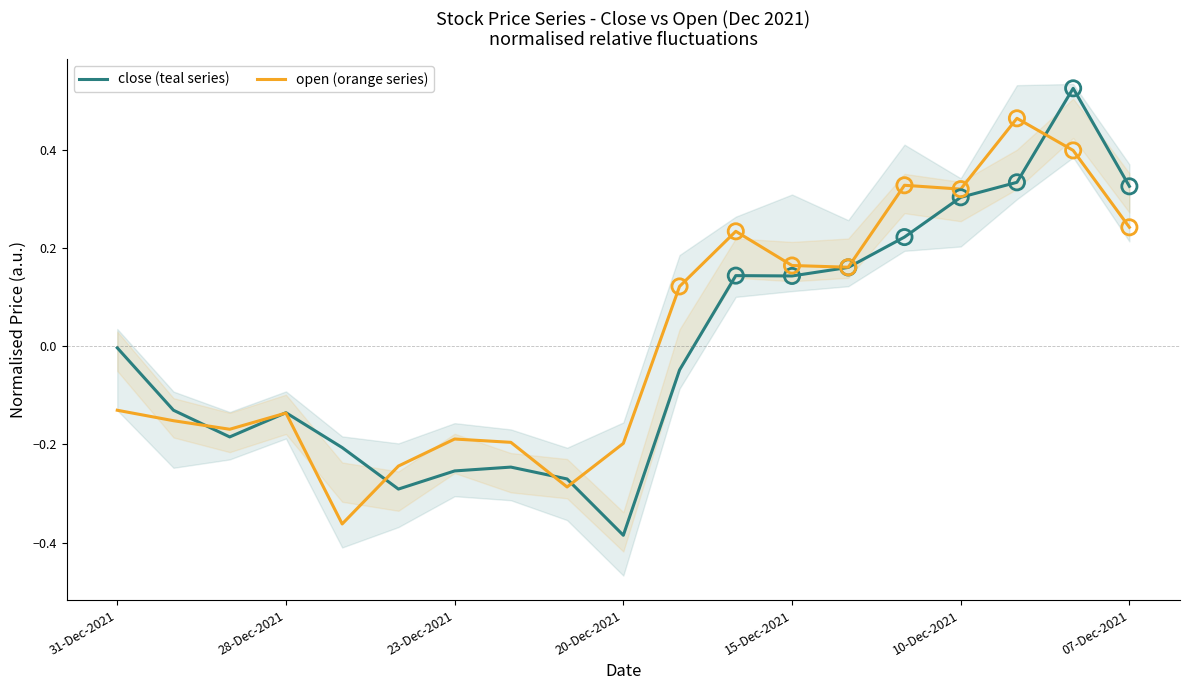

Is the value of close (teal series) at 13 greater than the value of open (orange series) at 14?

No